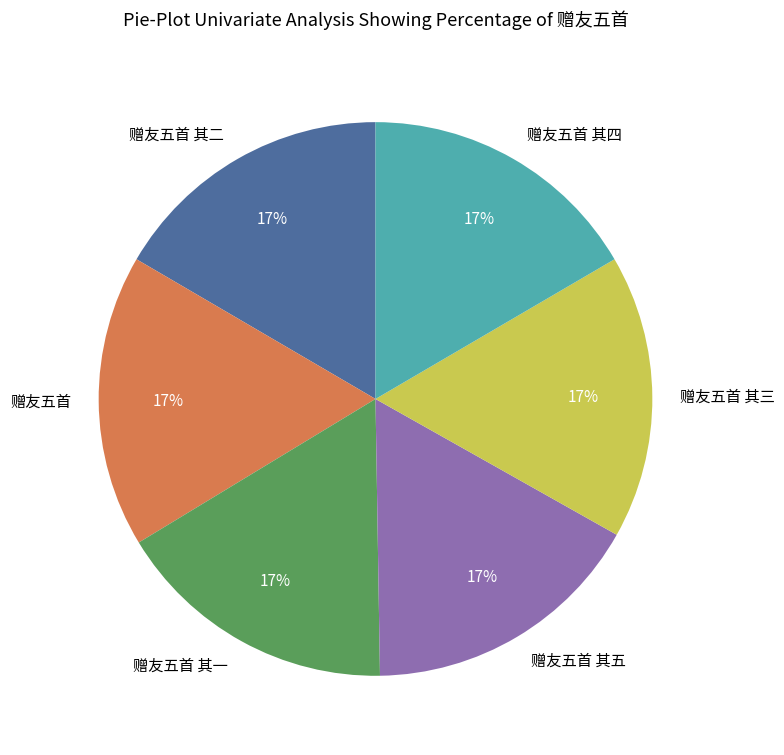

Does 赠友五首 其四 account for over 50% of the chart?

No